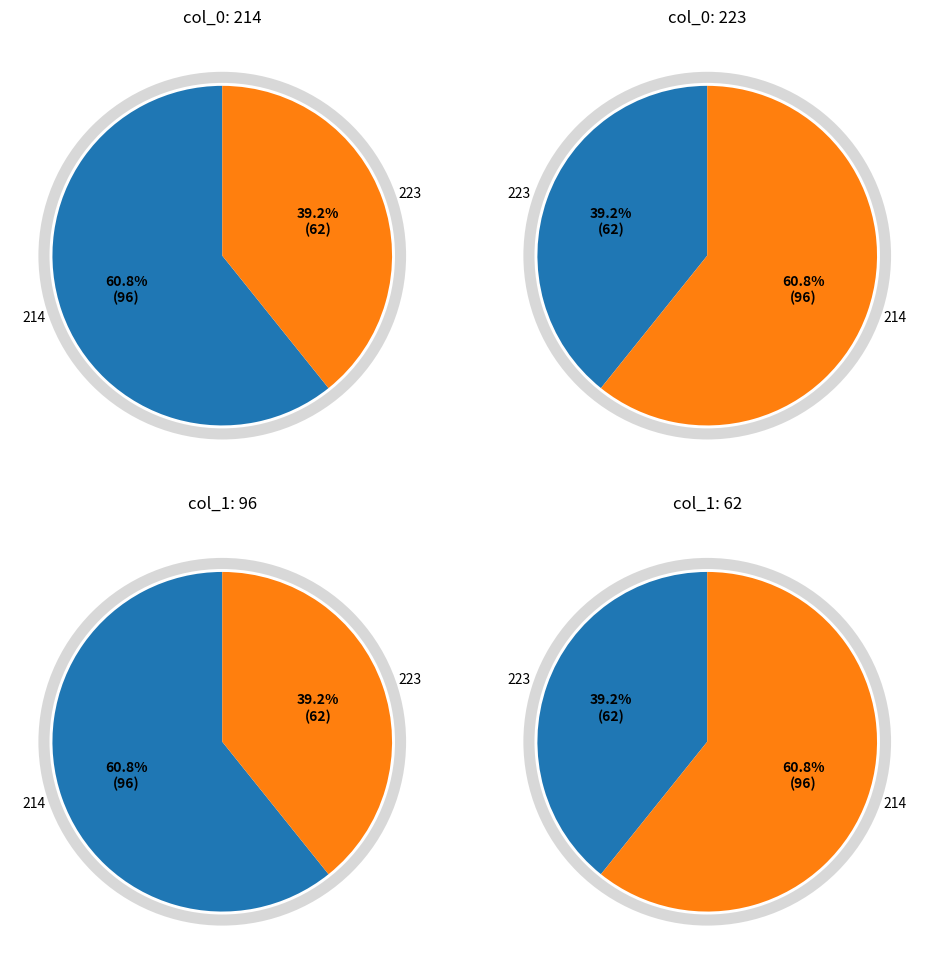

Which slice is the smallest?

223